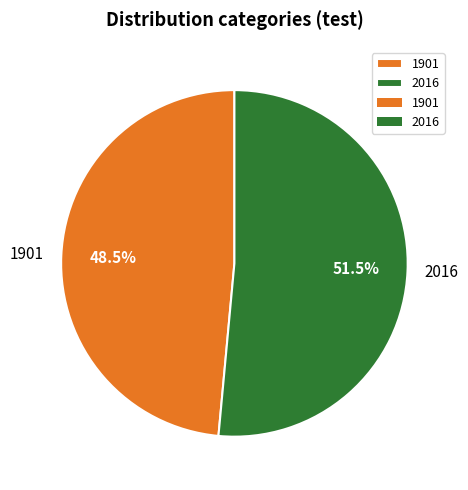

What is the largest slice in the pie chart?

2016